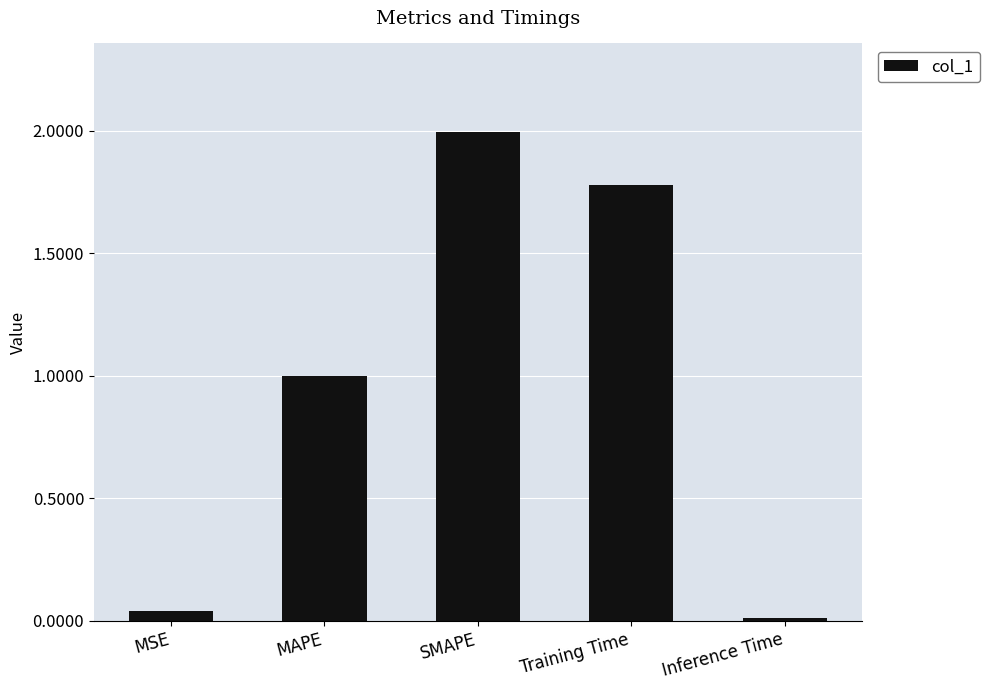

What is the label of the 1st bar from the left?

MSE